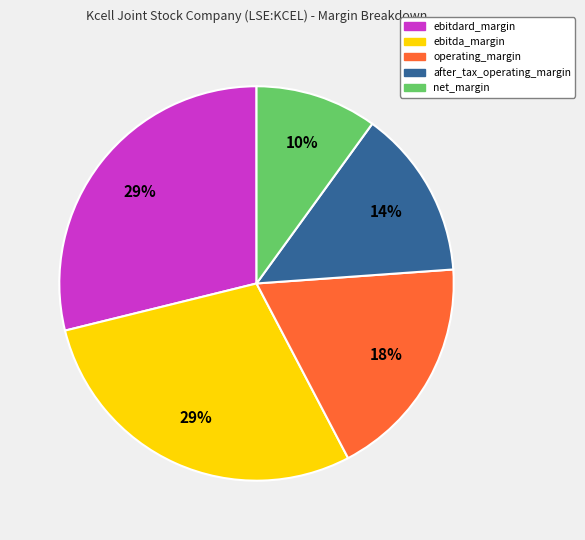

To the nearest percent, what is the average slice percentage?

20%